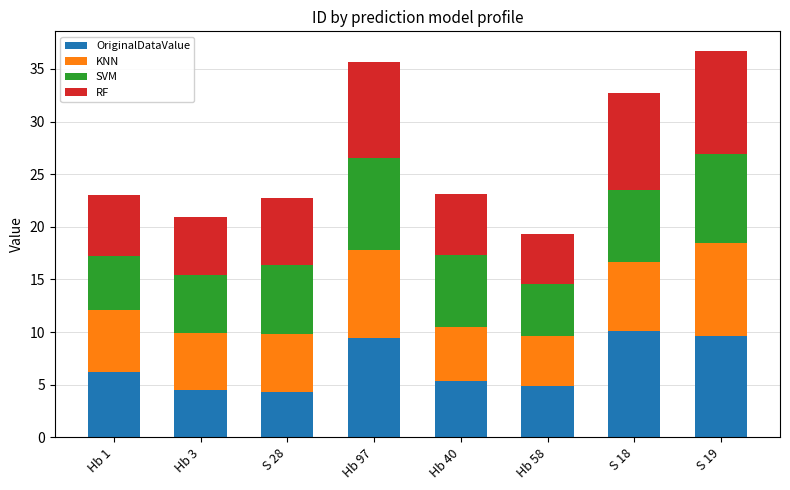

What is the sum of the OriginalDataValue values at Hb 40 and S 19?

15.0